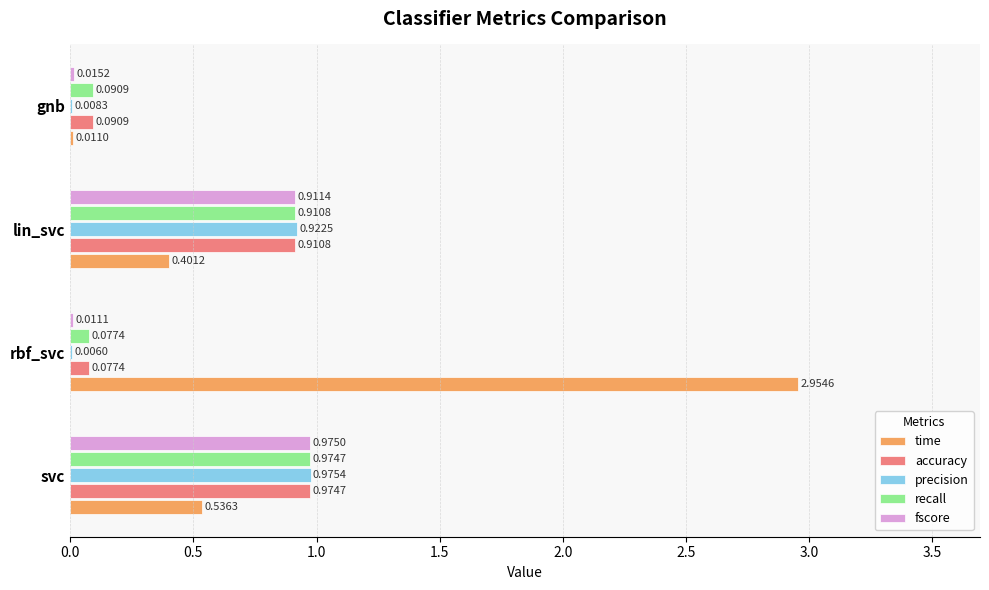

Which series has the largest total across all categories?

time